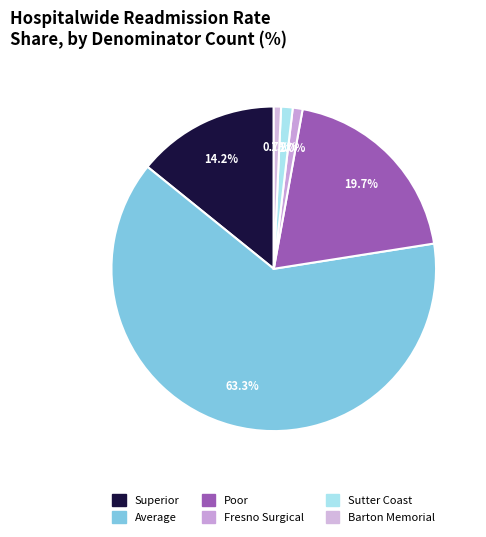

The Sutter Coast slice represents 15% of the pie. True or false?

False